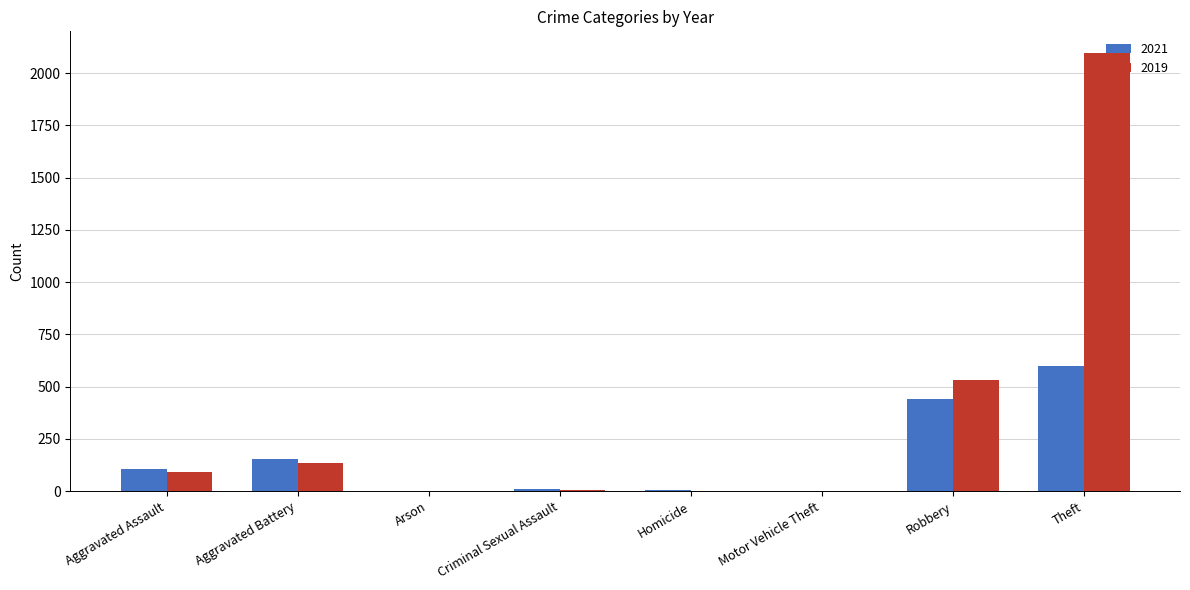

What is the maximum value shown in the chart?

2095